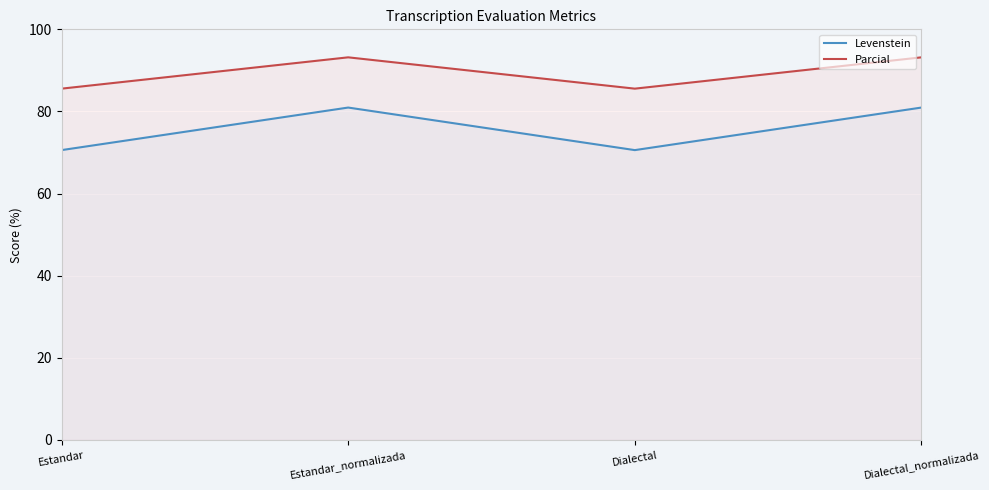

At how many categories does at least one series exceed 73?

4